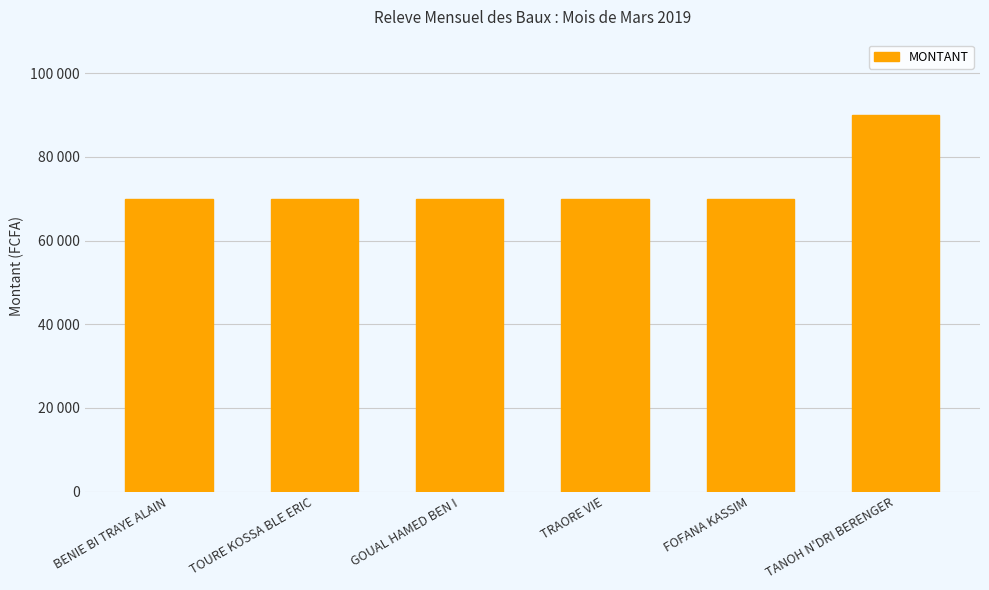

What is the sum of all values?

440000